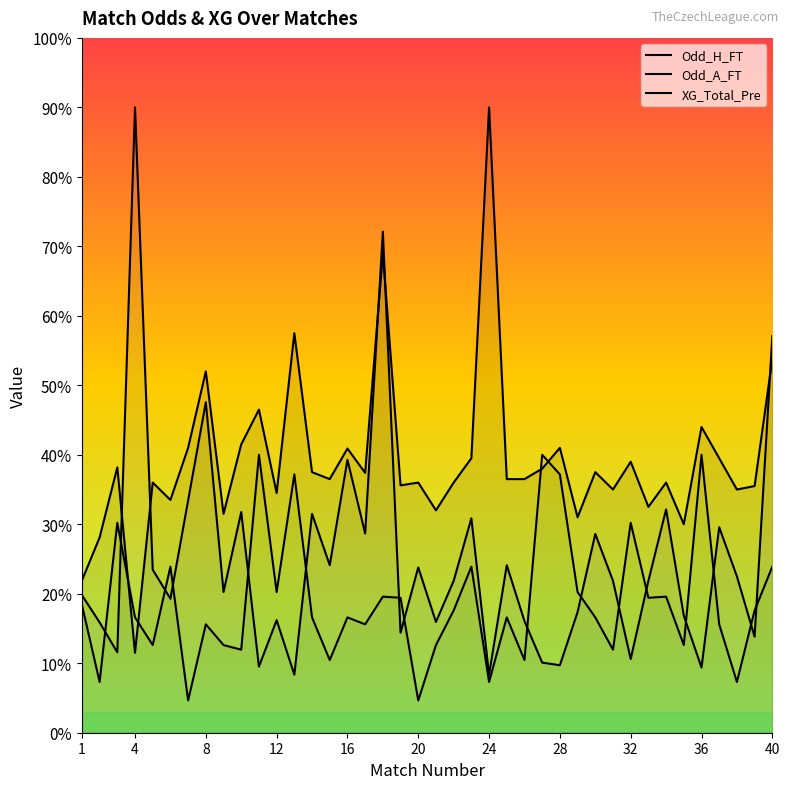

True or false: Odd_H_FT has more than 1 points higher than both neighbors.

True